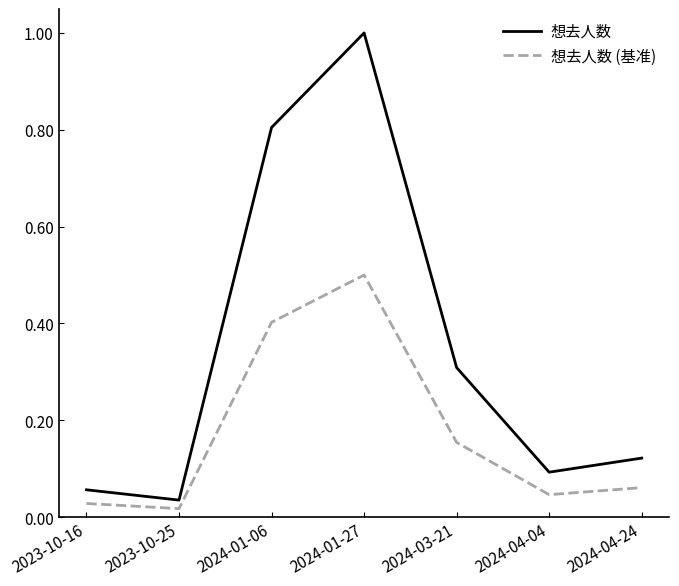

What is the greatest value displayed?

1.0